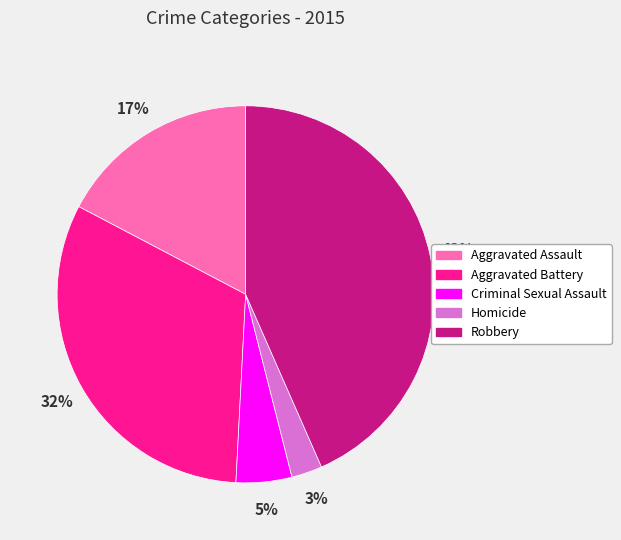

What is the smallest slice in the pie chart?

Homicide